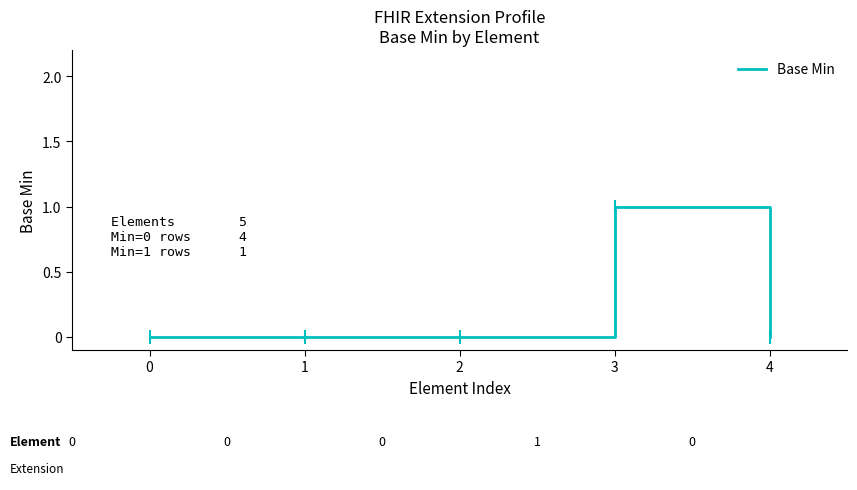

What is the change in value from 3 to 4?

-1